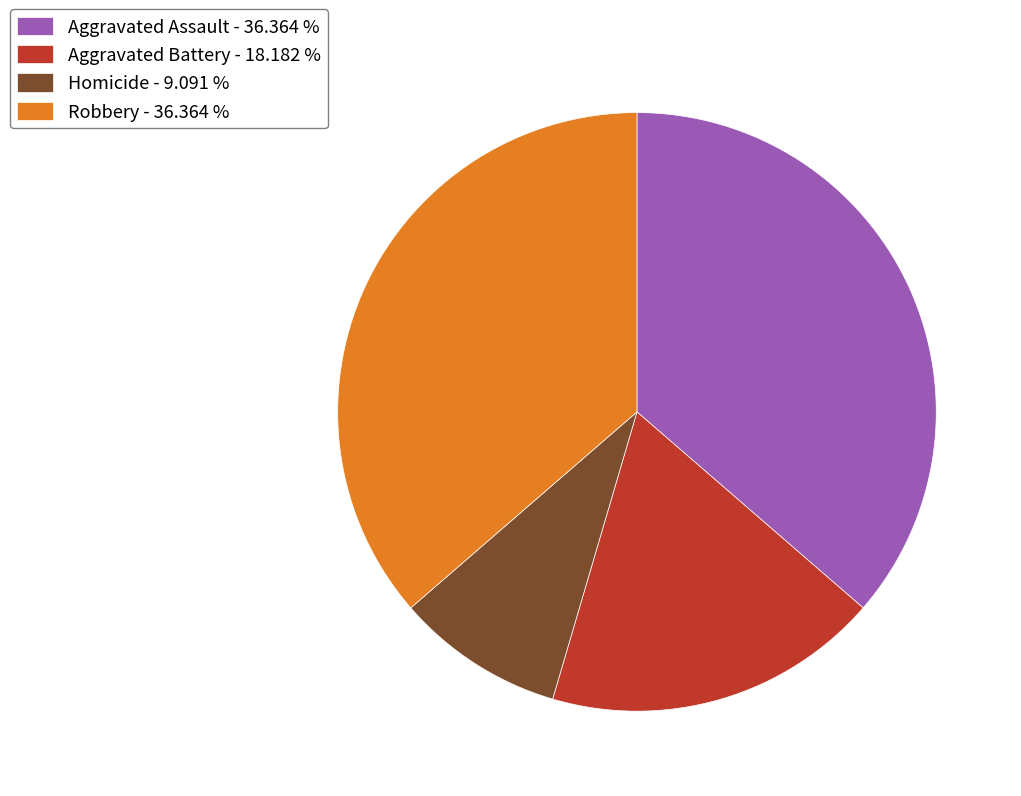

Do Robbery - 36.364 % and Homicide - 9.091 % together represent more than half of the pie?

No